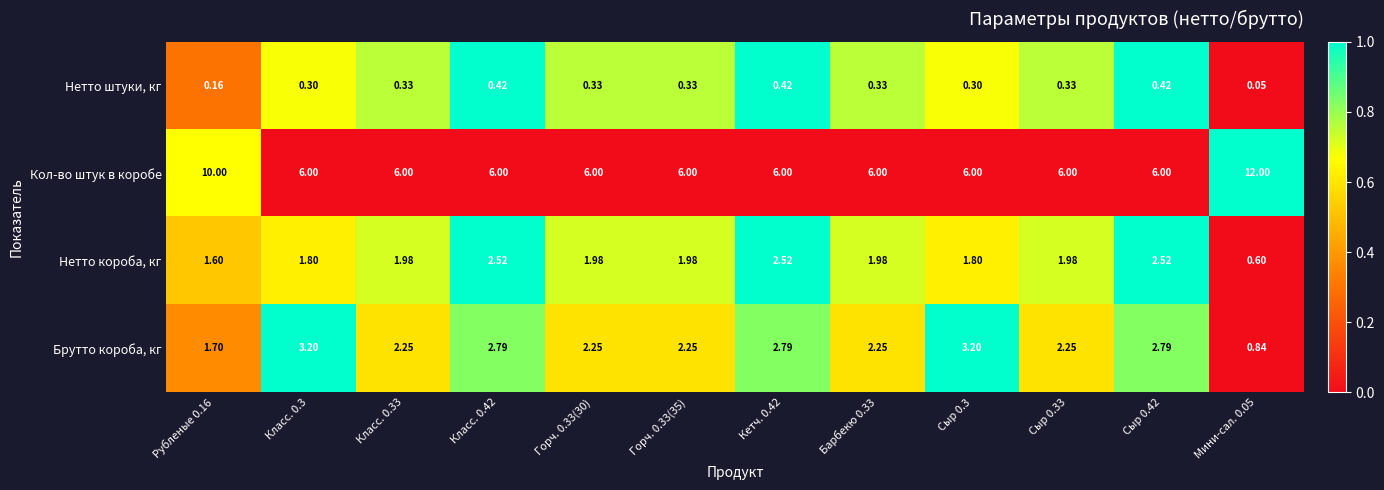

Between Рубленые 0.16 and Класс. 0.33, which series saw the biggest shift?

Кол-во штук в коробе